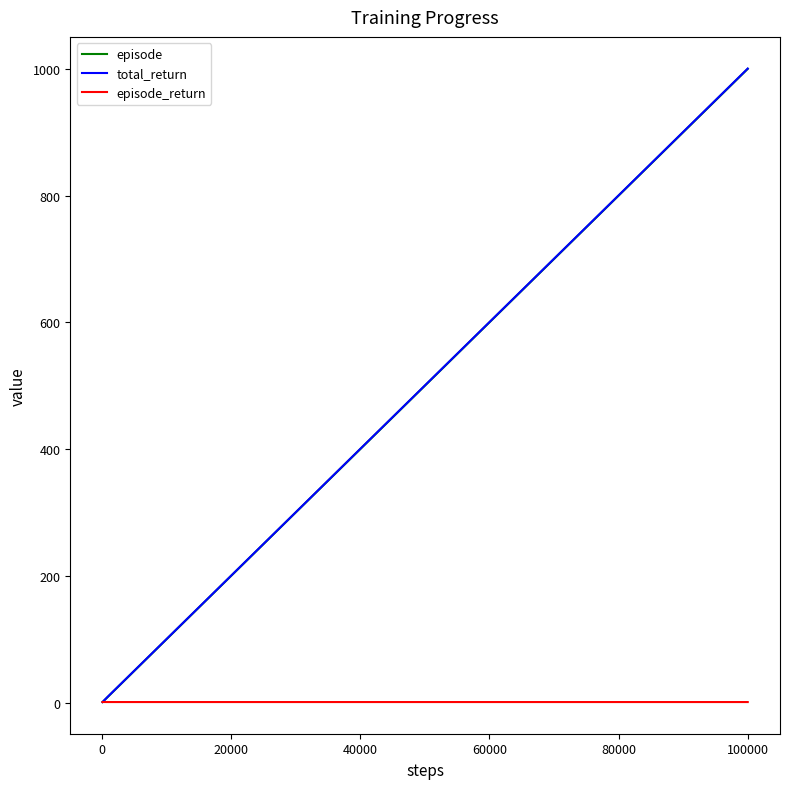

What are all the series names shown in the legend?

episode, total_return, episode_return